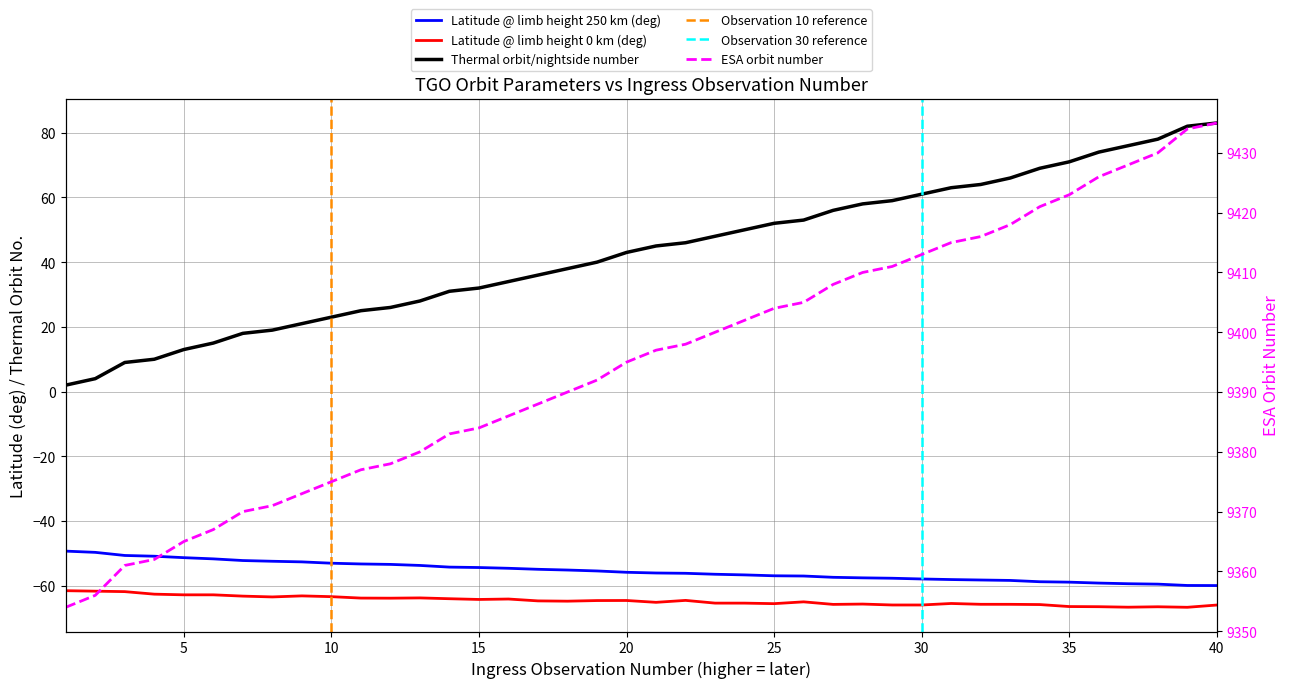

What is the difference between the second highest and second lowest values in the Ingress observation number series?

78.0